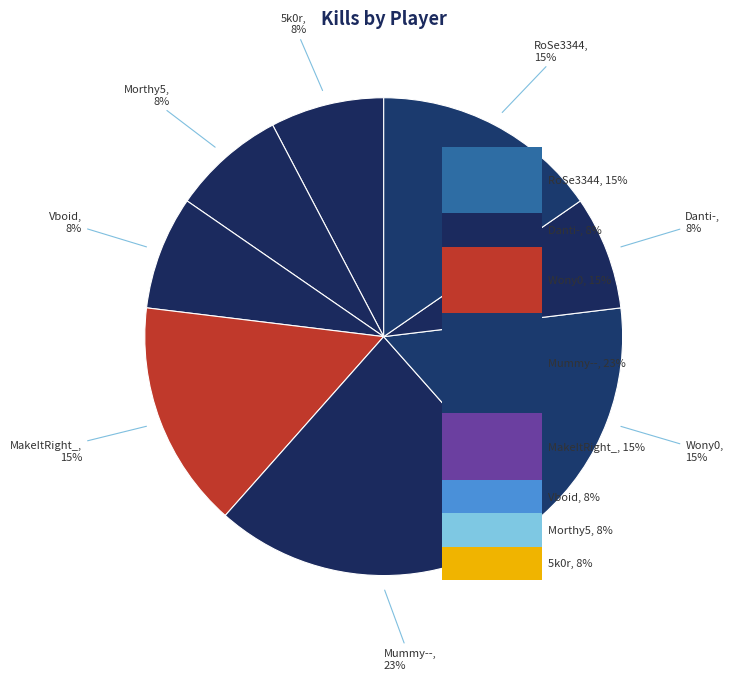

To the nearest percent, what is the average slice percentage?

12%